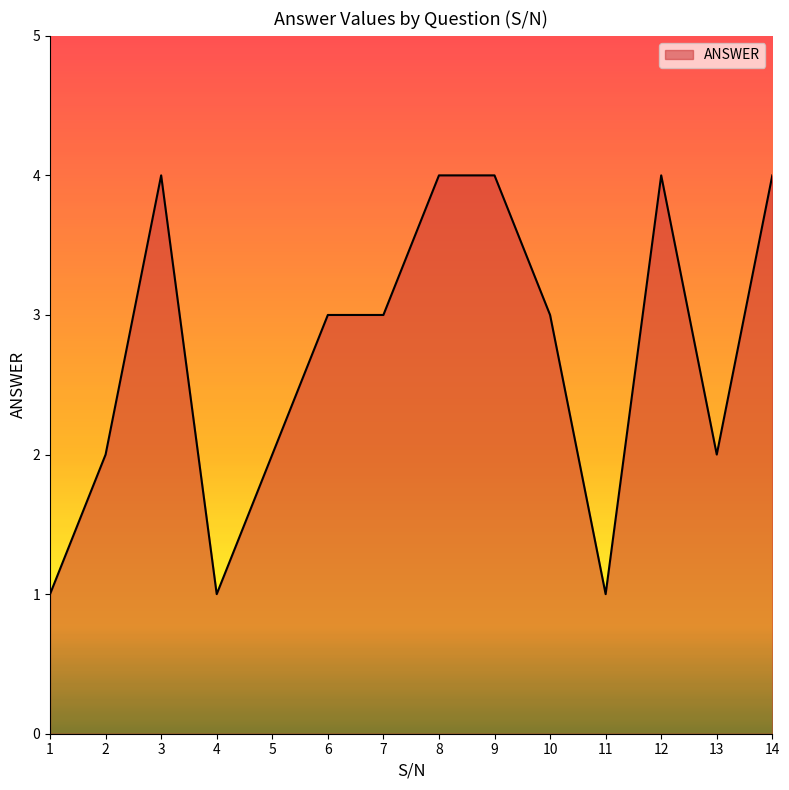

Where is the first local maximum?

3